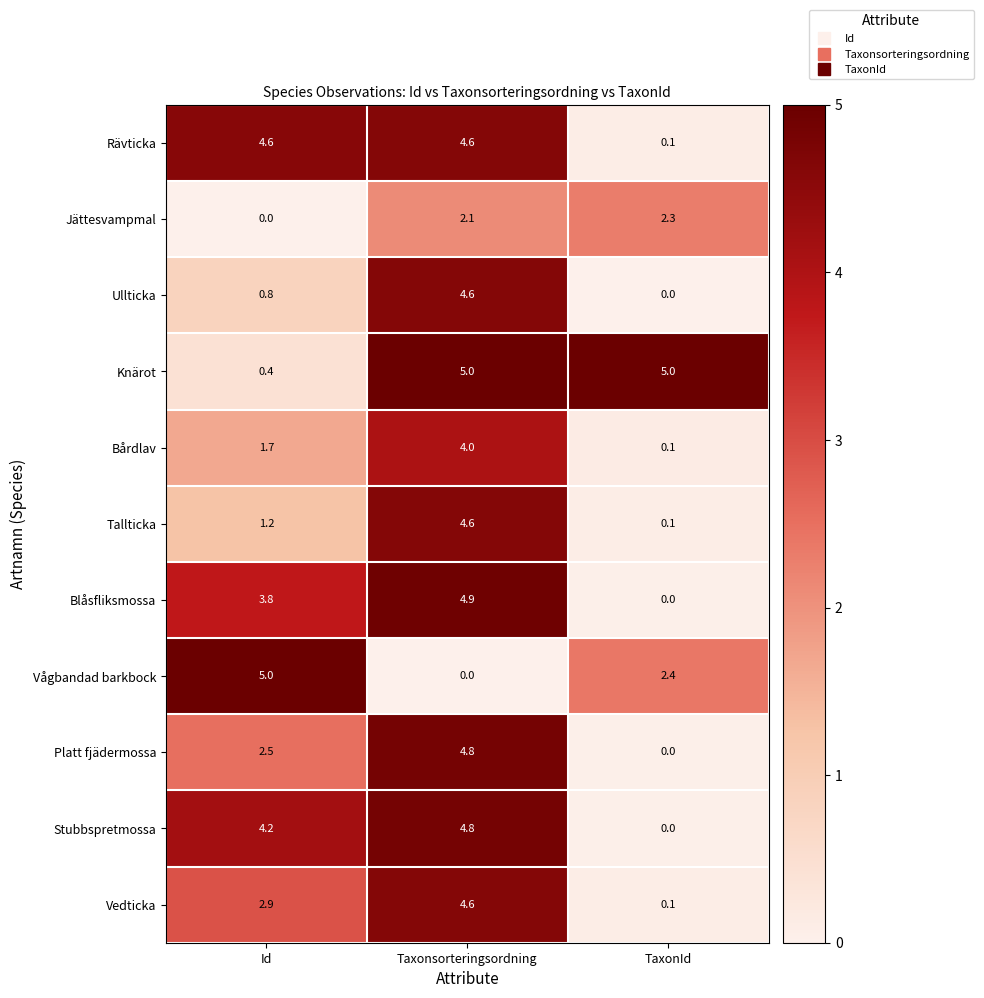

What is the total value across all series at Id?

27.1